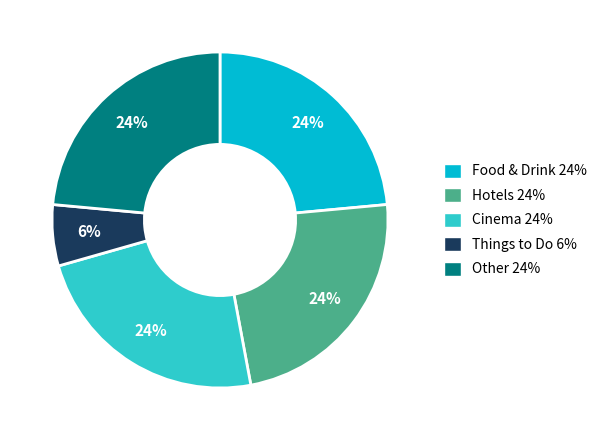

How many slices are in this pie chart?

5